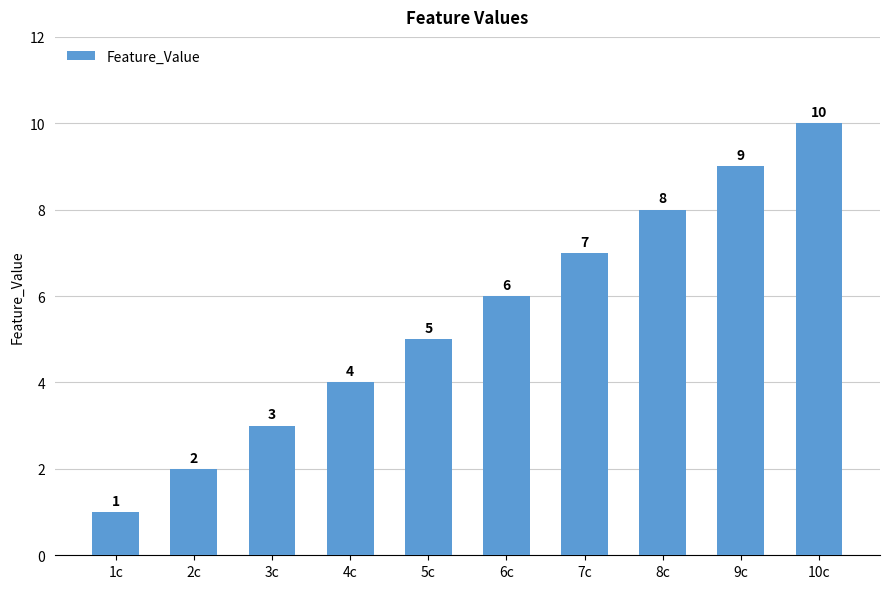

What is the difference between the second highest and second lowest values?

7